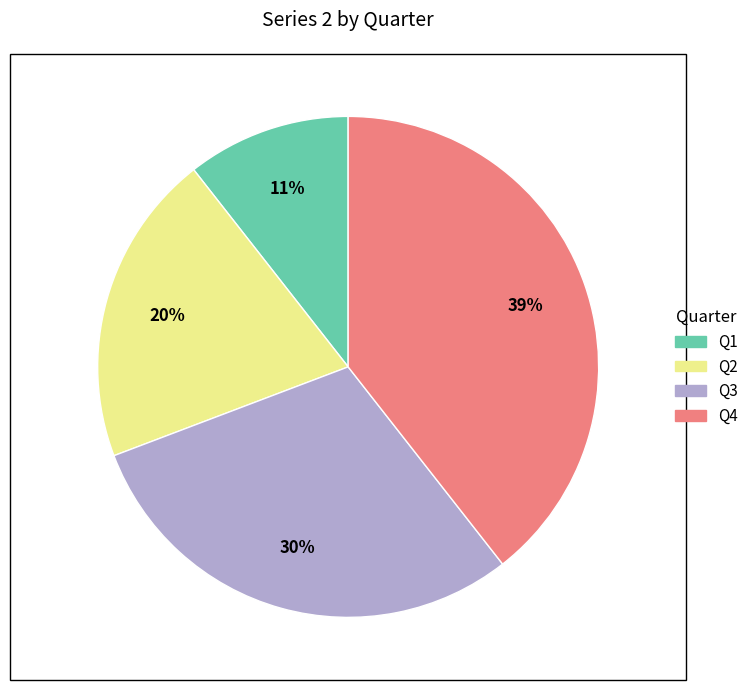

To the nearest percent, what percentage of the pie is Q4?

39%